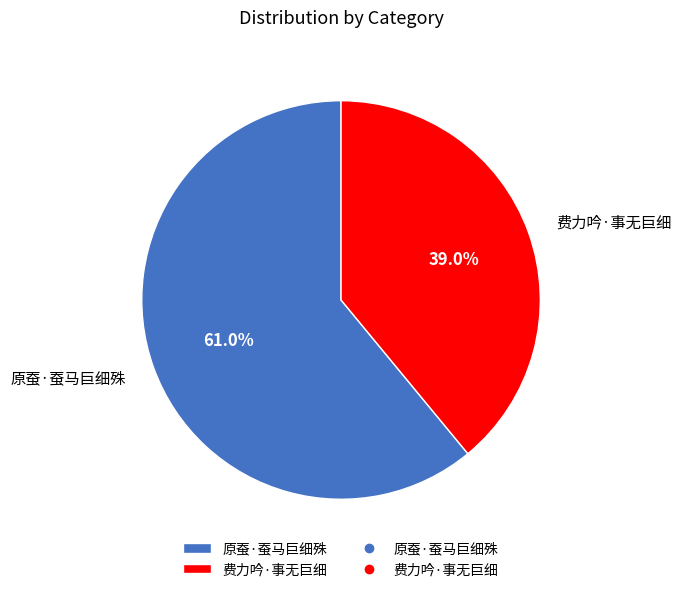

Which category has the biggest portion of the pie?

原蚕·蚕马巨细殊